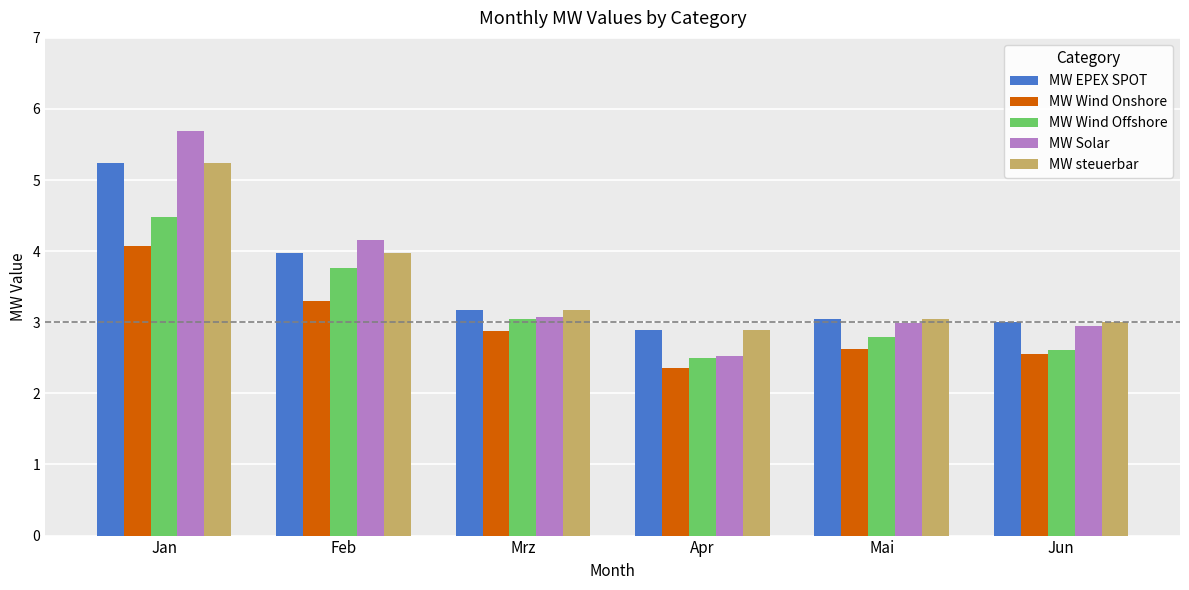

Which series changed the most between Jan and Apr?

MW Solar